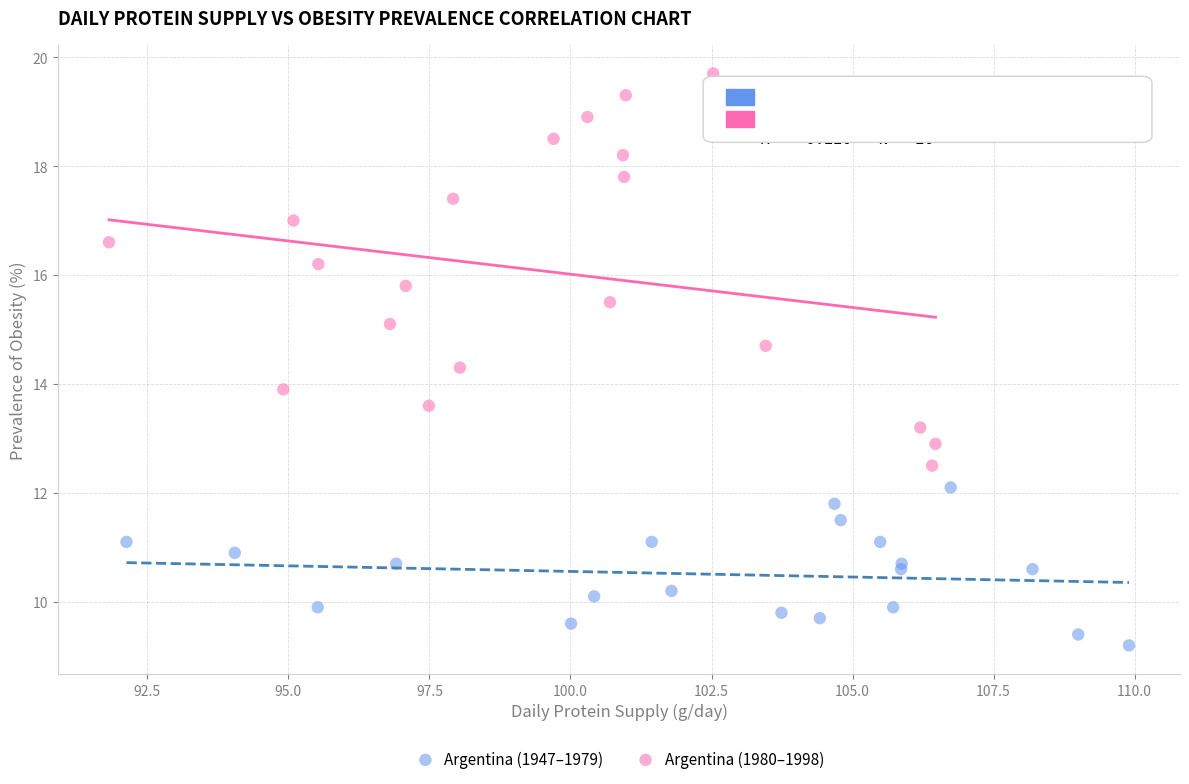

Which series has the largest Y range (max minus min)?

Argentina (1980–1998)